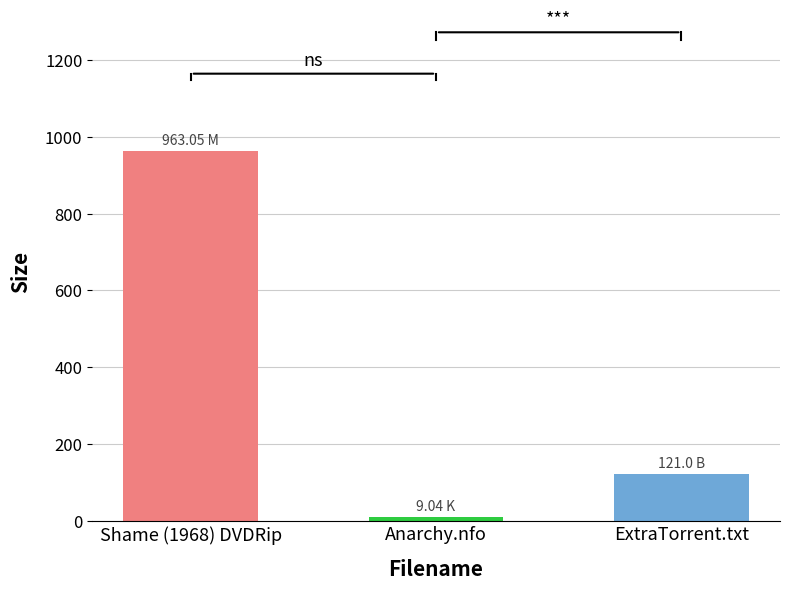

What is the ratio of the value at Shame (1968) DVDRip to the value at ExtraTorrent.txt?

8.0